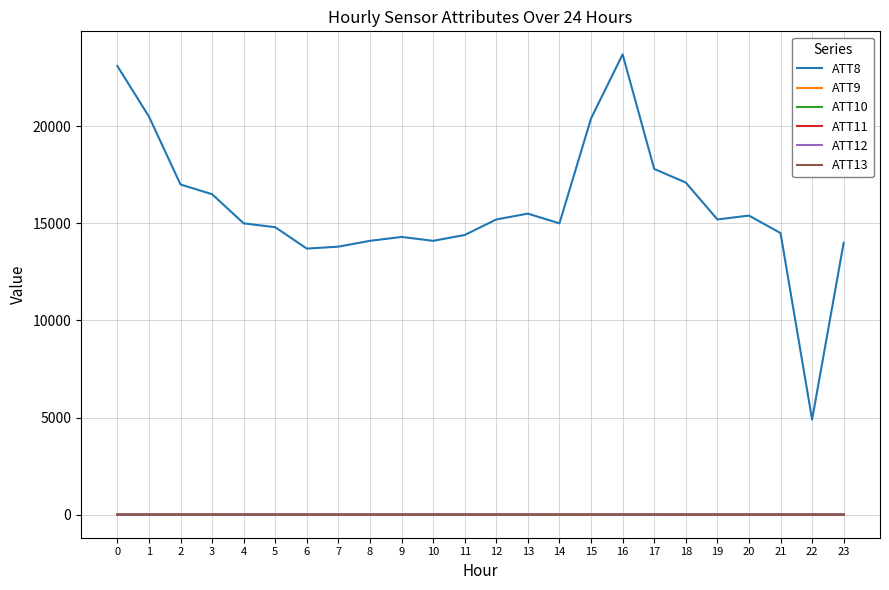

Which series has the widest spread of values?

ATT8